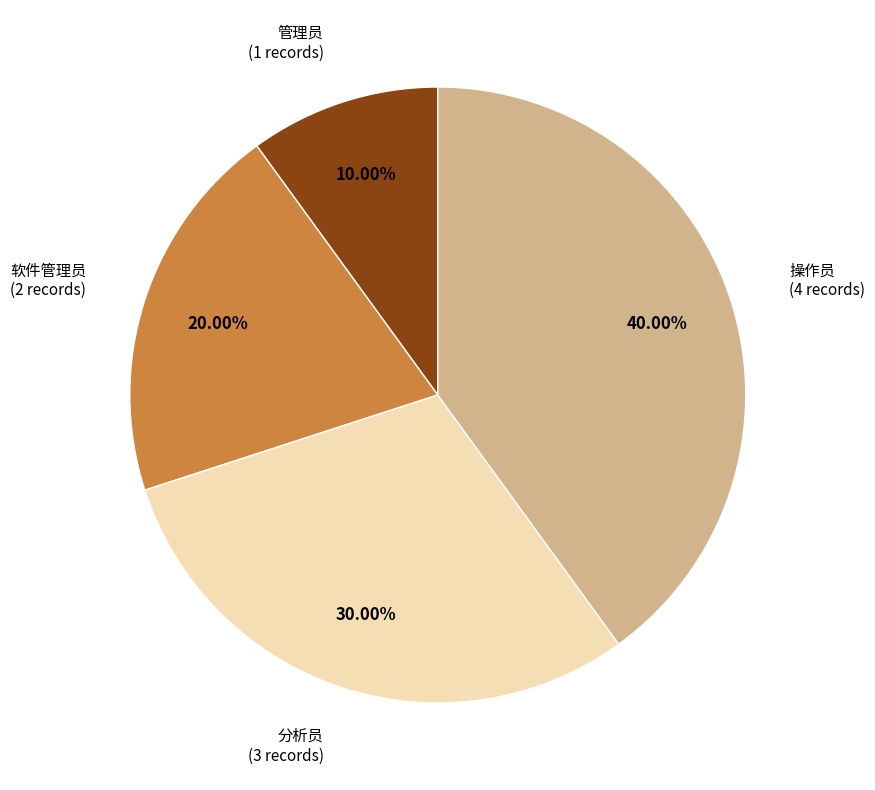

Combined, what portion of the pie is 分析员 and 管理员?

40.0%